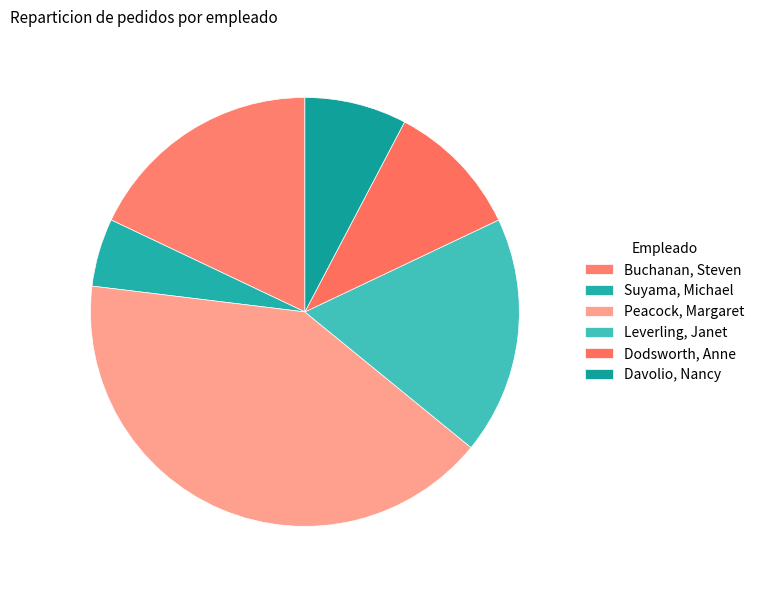

Between Leverling, Janet and Peacock, Margaret, which is larger?

Peacock, Margaret